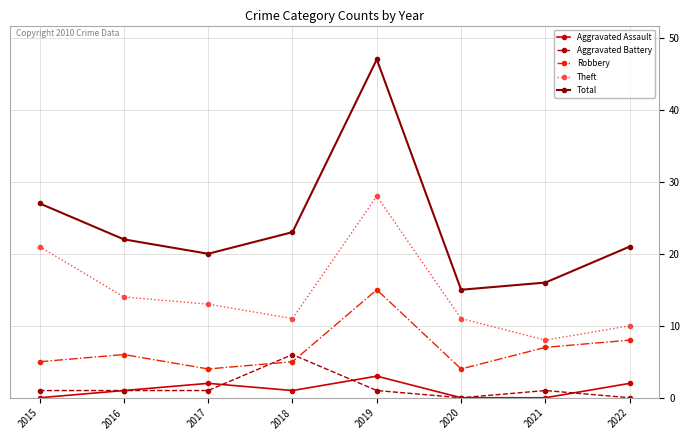

How many interior local peaks does the Robbery series have?

2